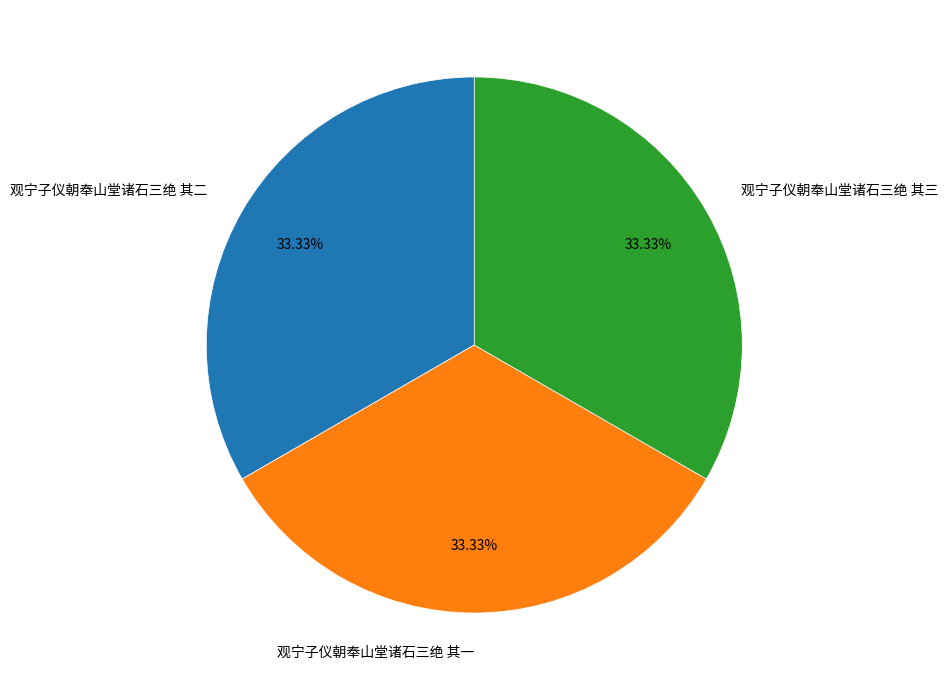

How many segments does this pie chart have?

3